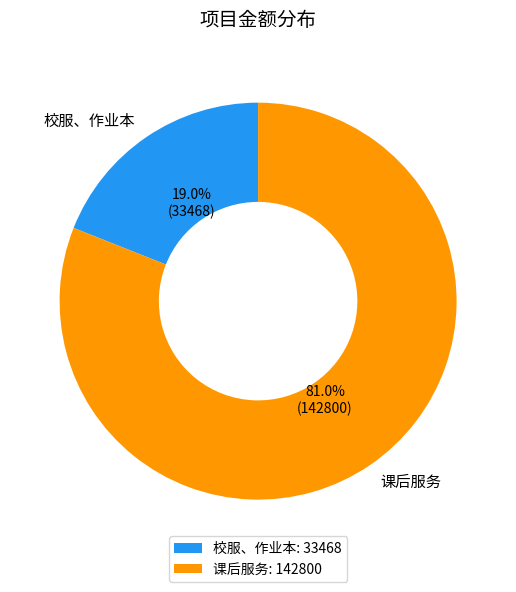

Which category has the biggest portion of the pie?

课后服务